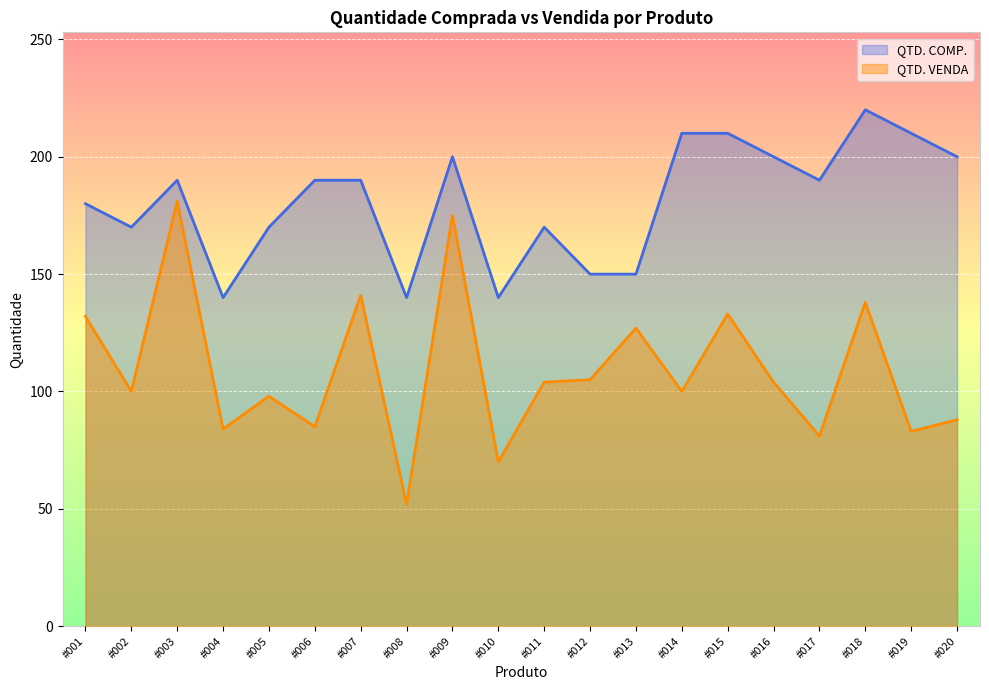

Reading right to left, transcribe all the data shown in this chart.

QTD. COMP.: 200	210	220	190	200	210	210	150	150	170	140	200	140	190	190	170	140	190	170	180
QTD. VENDA: 88	83	138	81	104	133	100	127	105	104	70	175	52	141	85	98	84	181	100	132